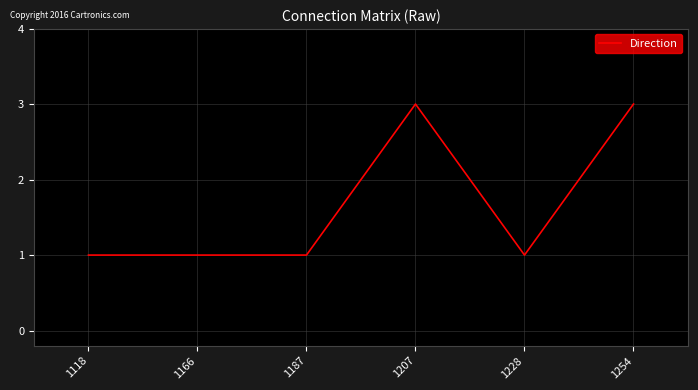

What is the maximum value shown in the chart?

3